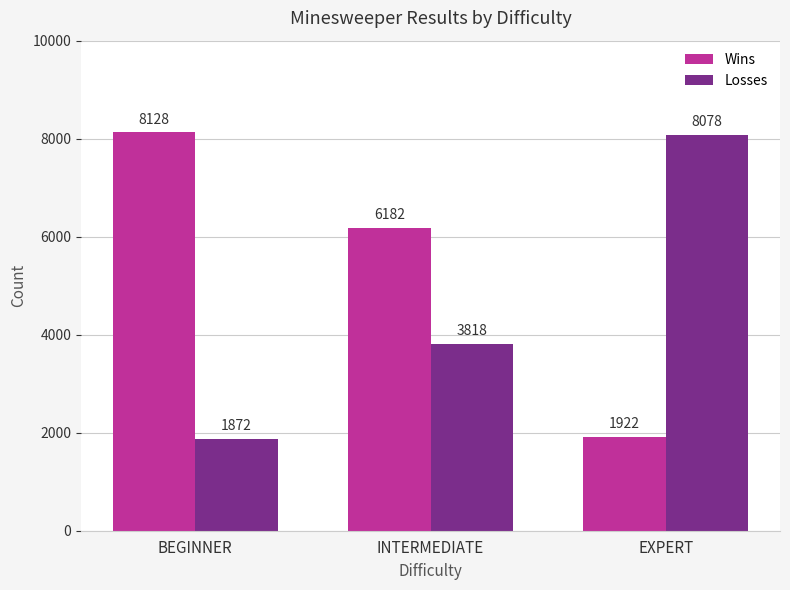

The Losses series shows 11065 at EXPERT. True or false?

False